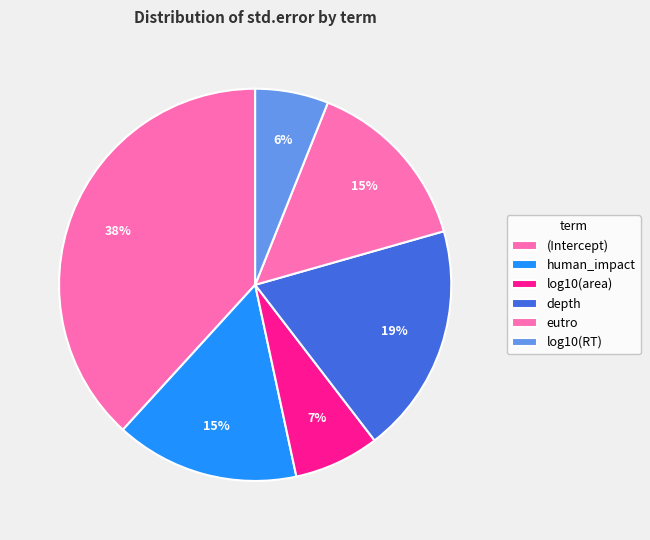

How many segments does this pie chart have?

6